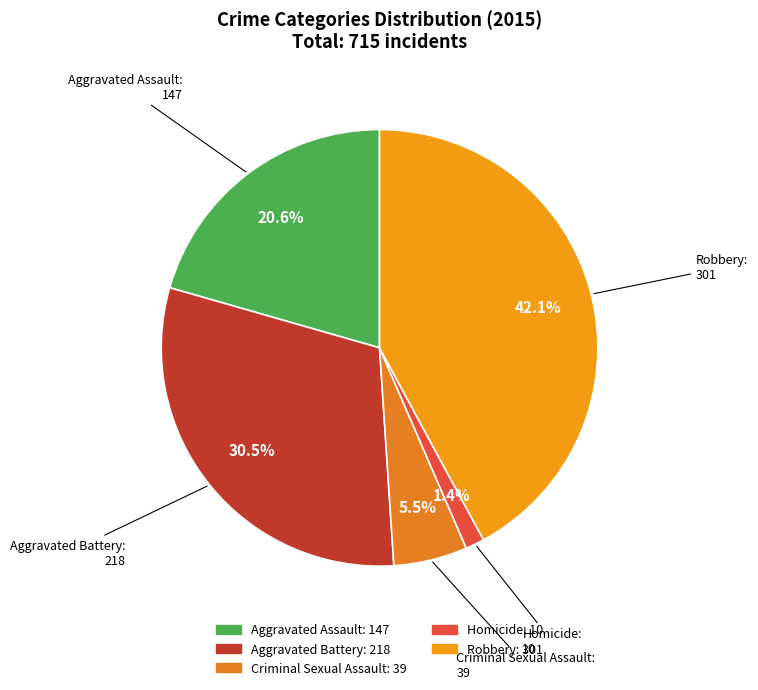

Rank the categories by value from lowest to highest.

Homicide, Criminal Sexual Assault, Aggravated Assault, Aggravated Battery, Robbery